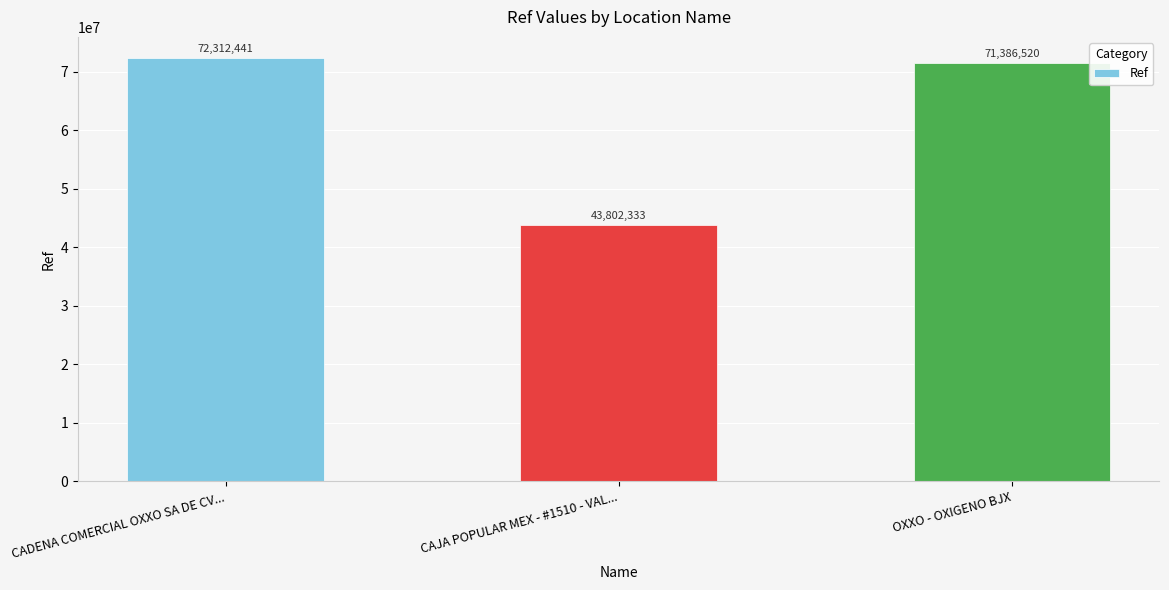

Reading left to right, what are all the values shown in this chart?

72312441	43802333	71386520